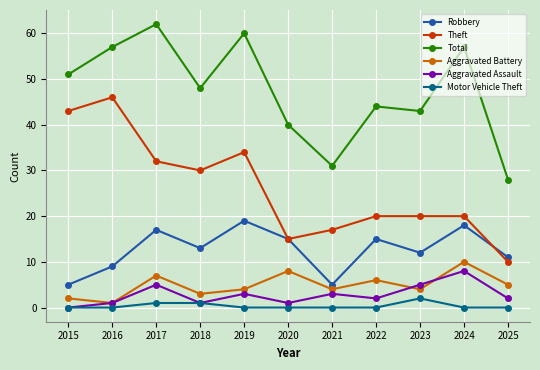

At which category does Aggravated Assault reach its first local valley?

2018